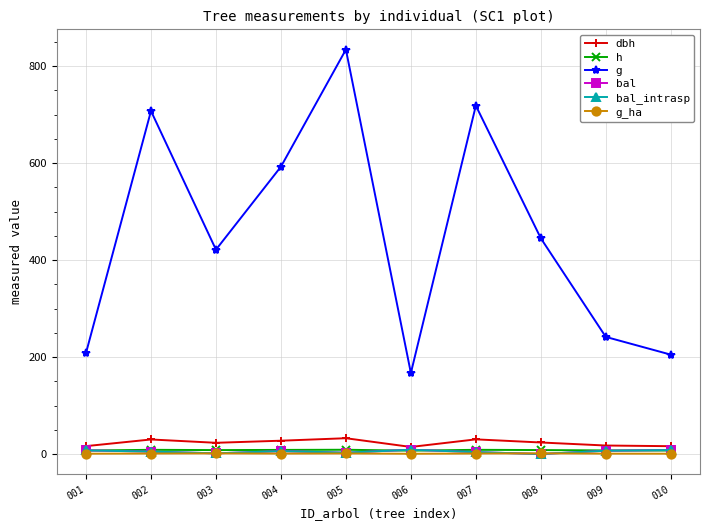

How many interior local valleys does the g_ha series have?

2